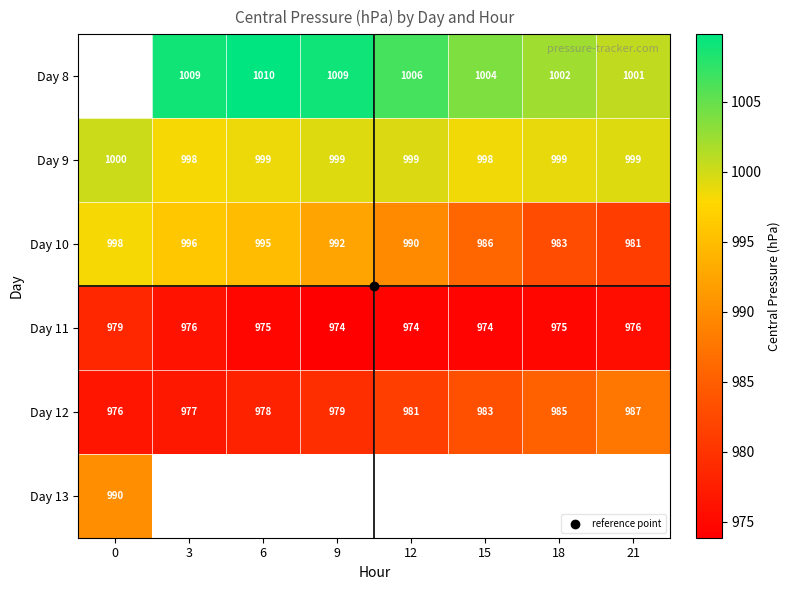

Rank the series at 6 from lowest to highest value.

Day 11, Day 12, Day 10, Day 9, Day 8, Day 13